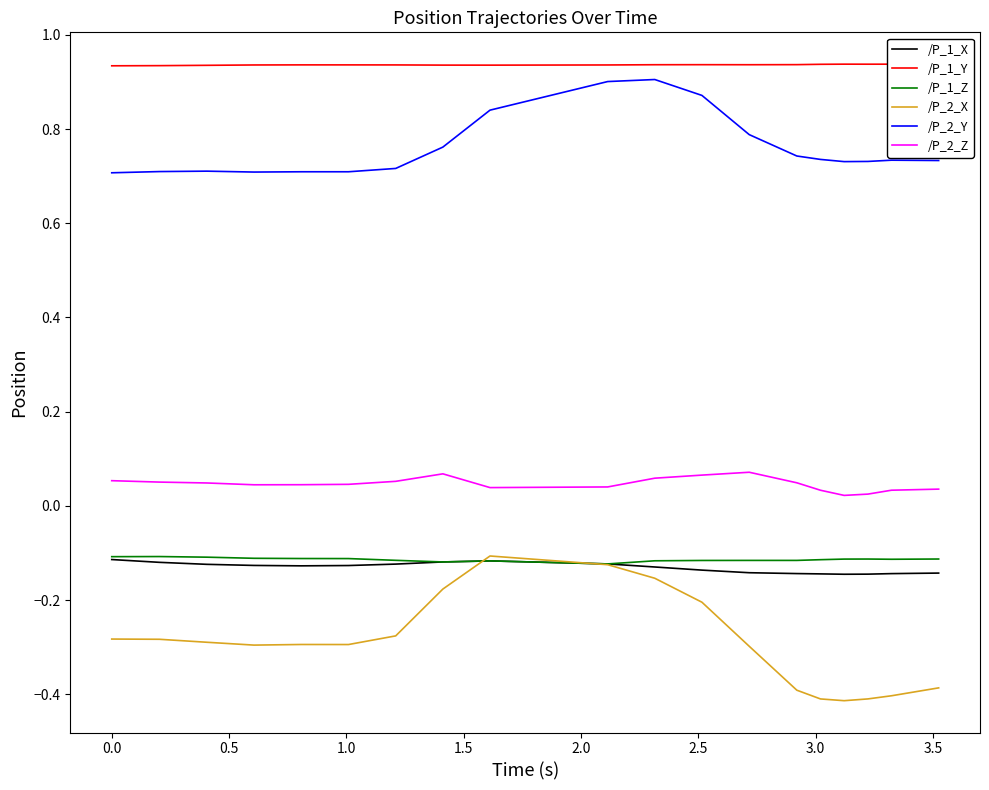

Which series has the widest spread of values?

/P_2_X